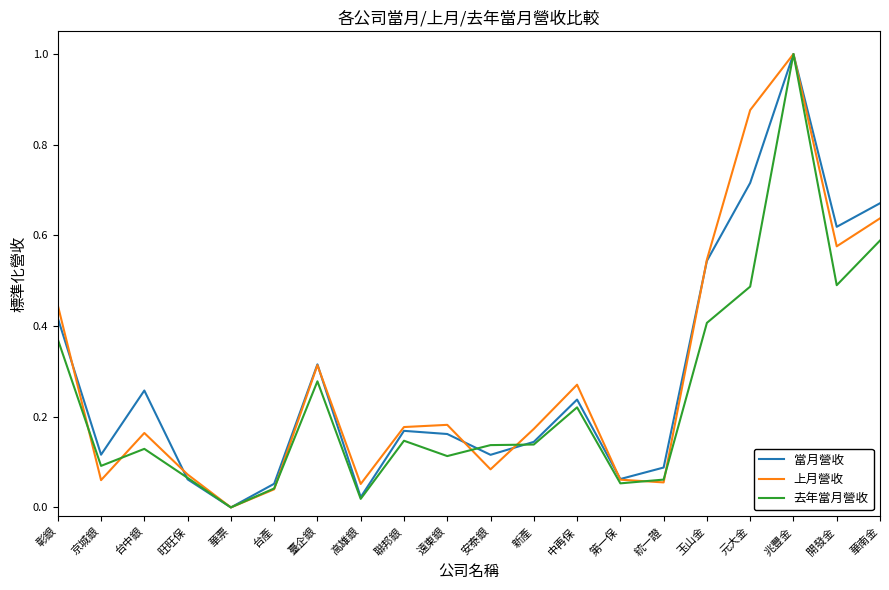

Which series changed the most between 彰銀 and 中再保?

當月營收